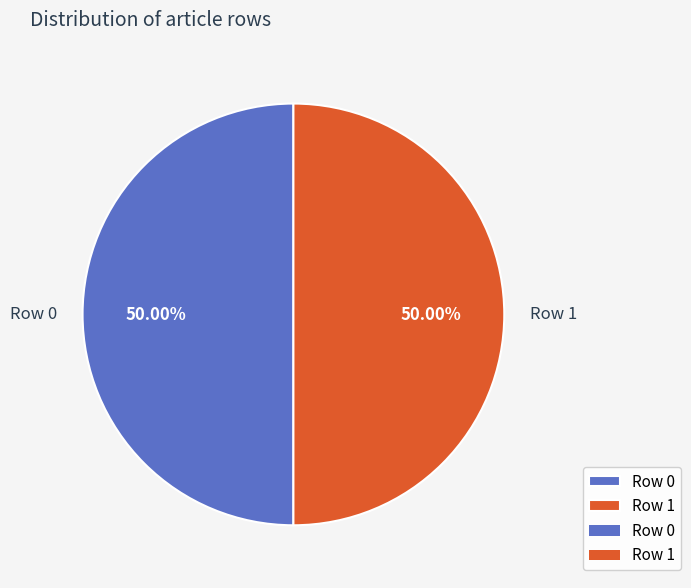

Do Row 1 and Row 0 together represent more than half of the pie?

Yes